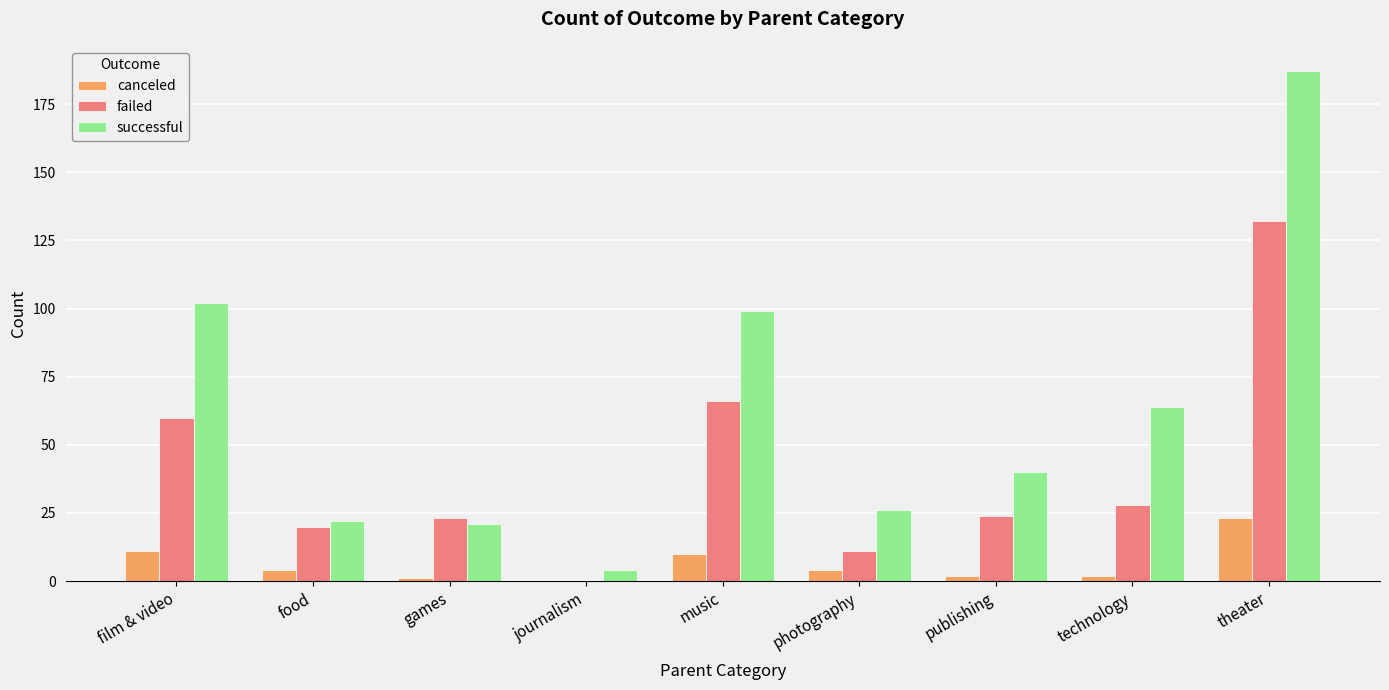

How many positive values does the canceled series have?

8